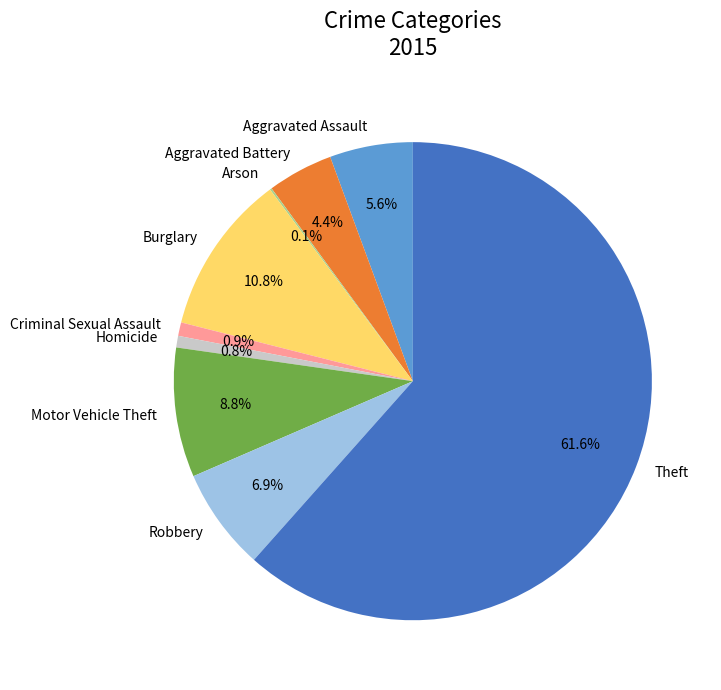

Which has a higher value, Robbery or Aggravated Battery?

Robbery